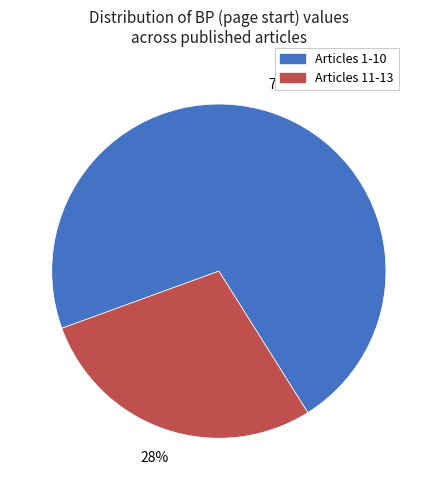

Does any single category account for the majority?

Yes